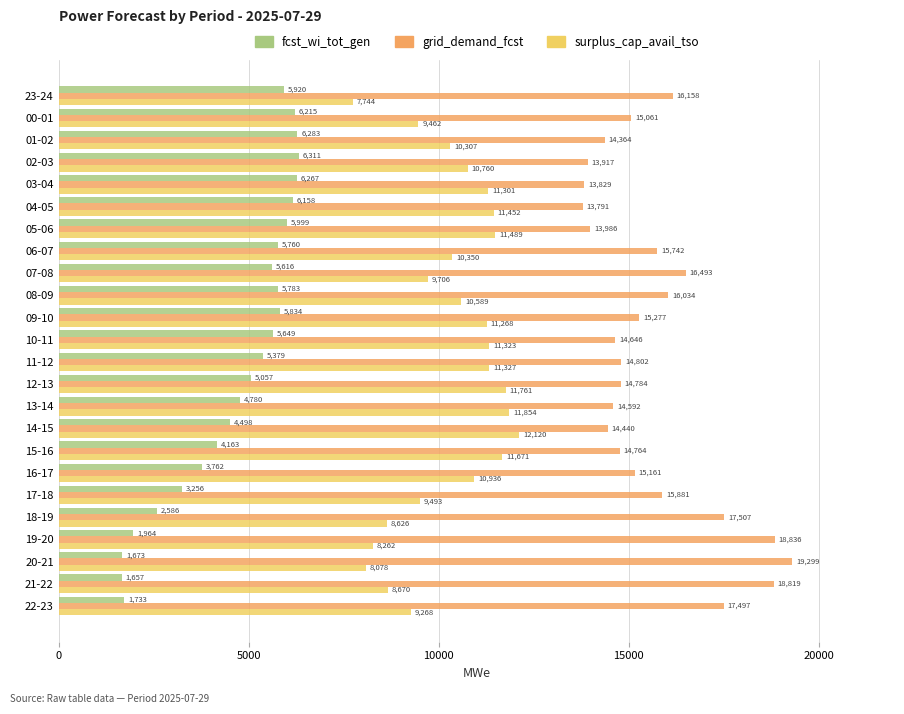

What is the approximate value of fcst_wi_tot_gen at 03-04?

6267